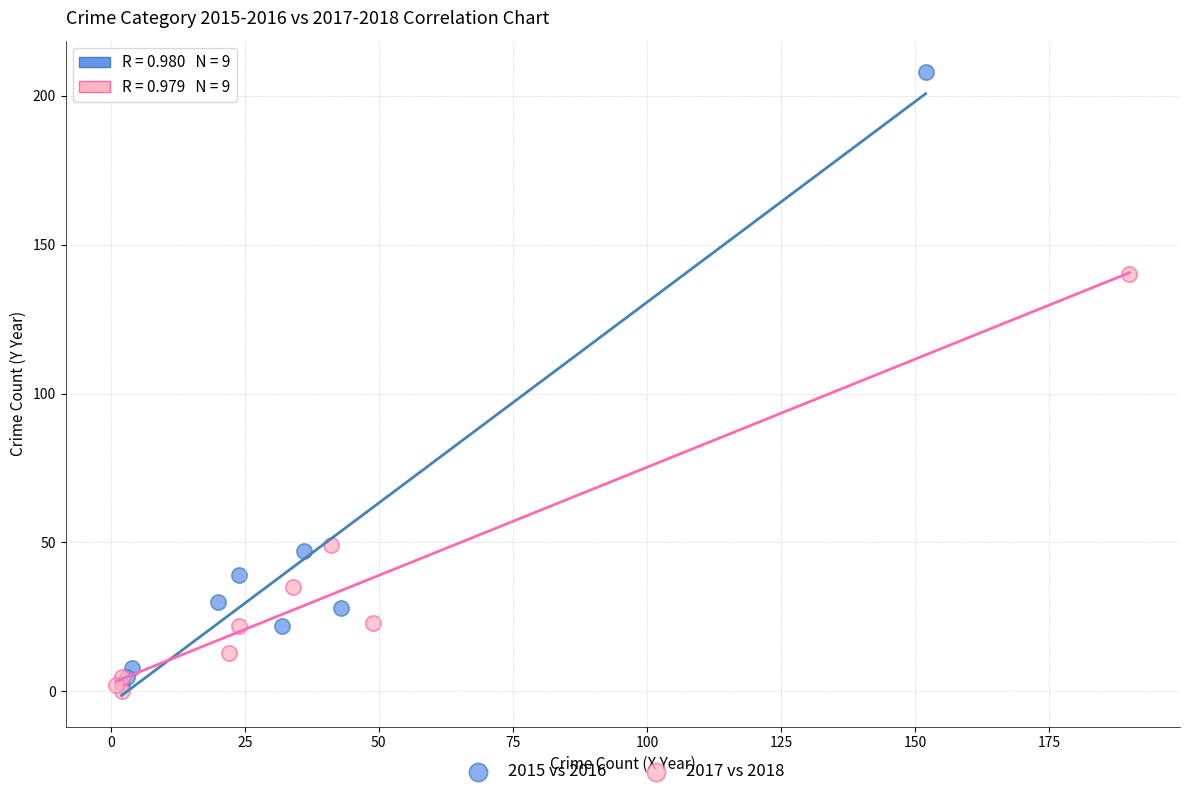

What are all the series names shown in the legend?

2015 vs 2016, 2017 vs 2018